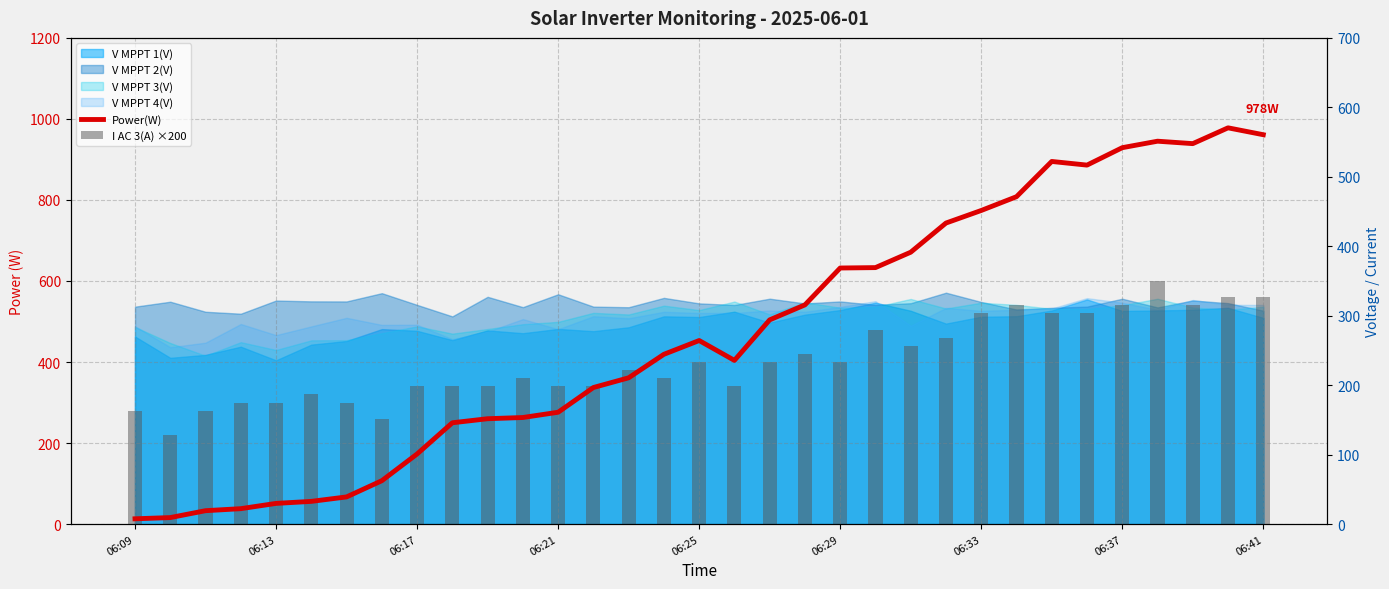

Are the bars horizontal?

No